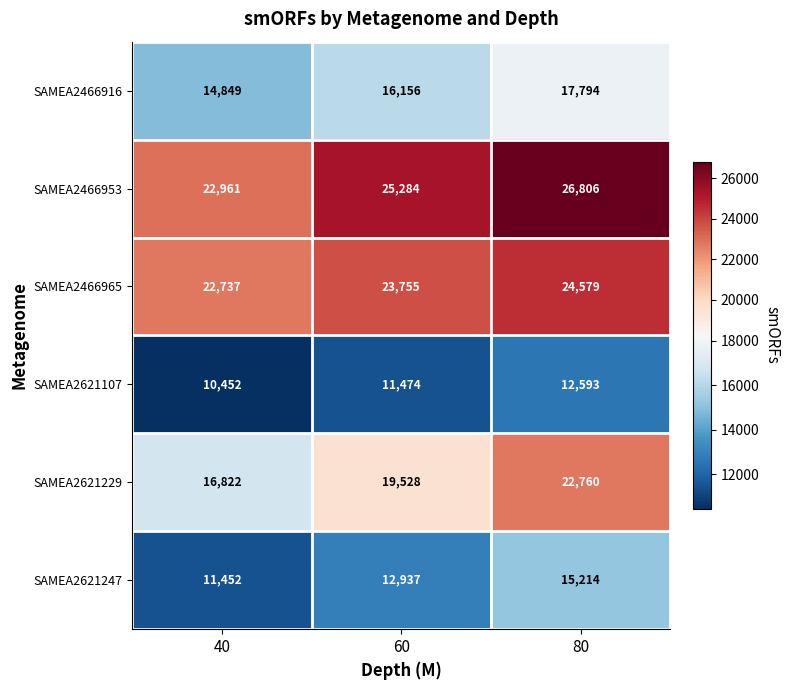

Count the SAMEA2466953 values in the range 22961 to 26806.

3